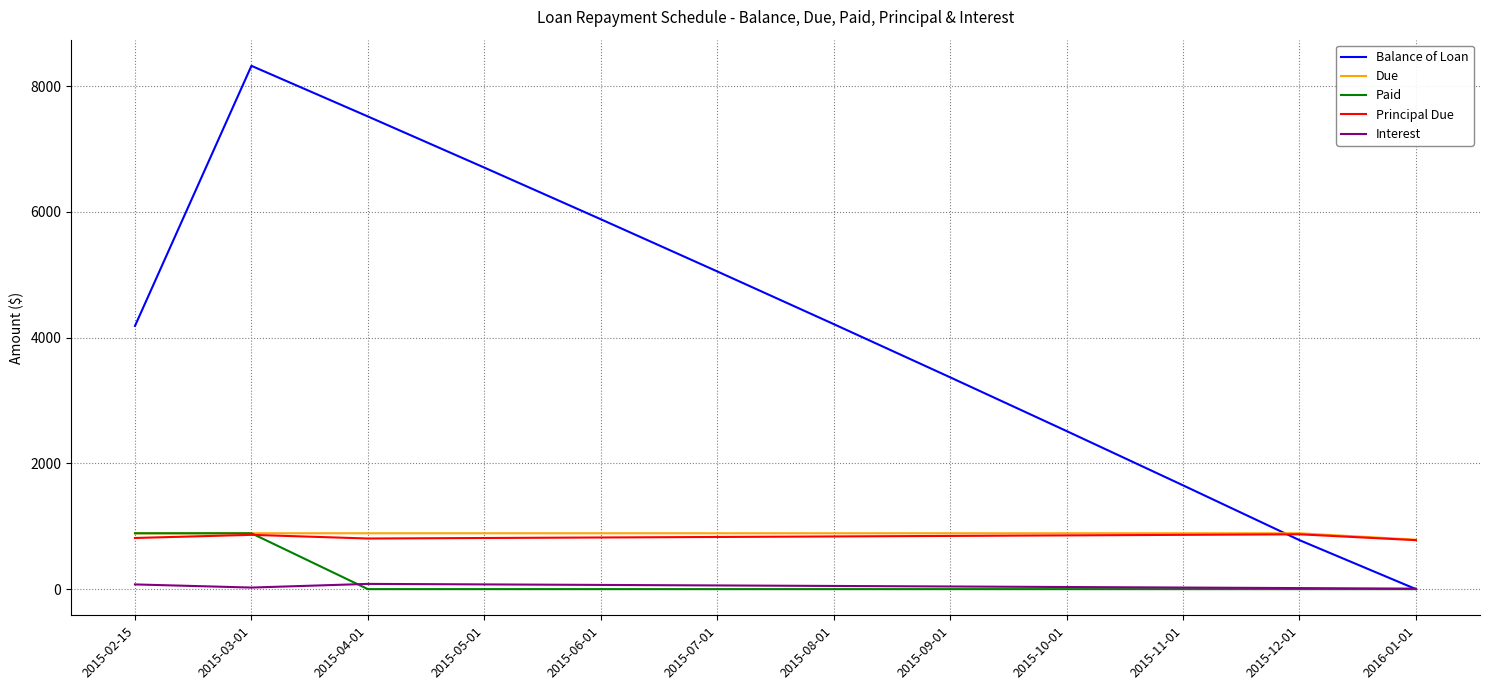

What is the maximum value shown in the chart?

8323.0